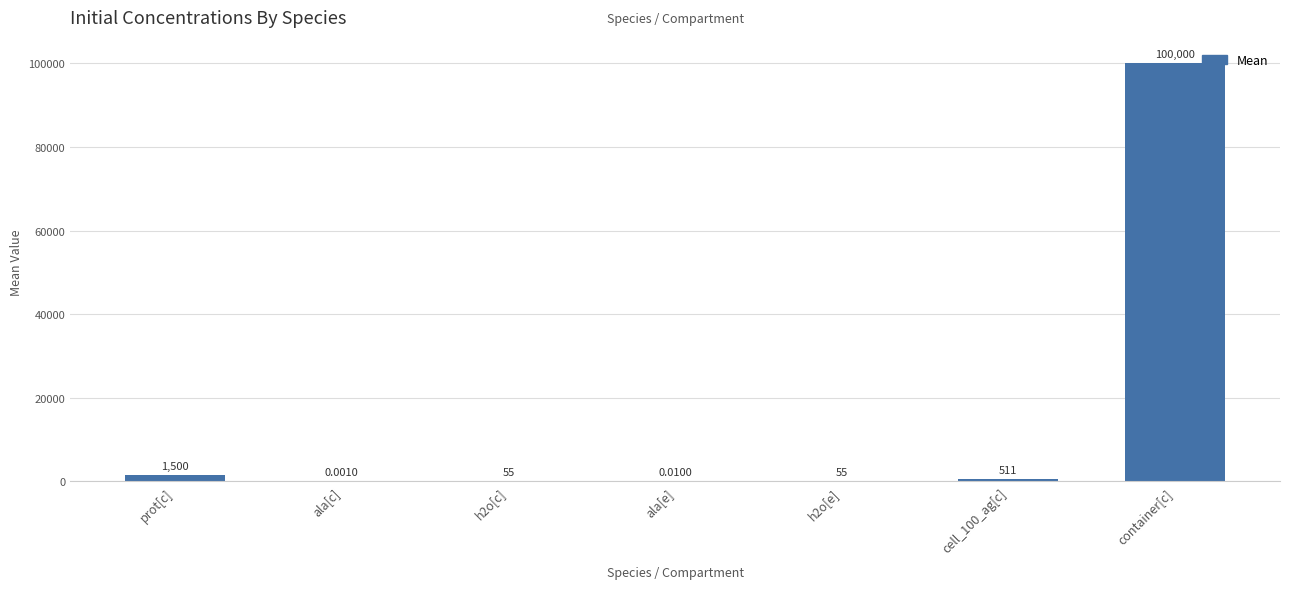

Are the bars horizontal?

No